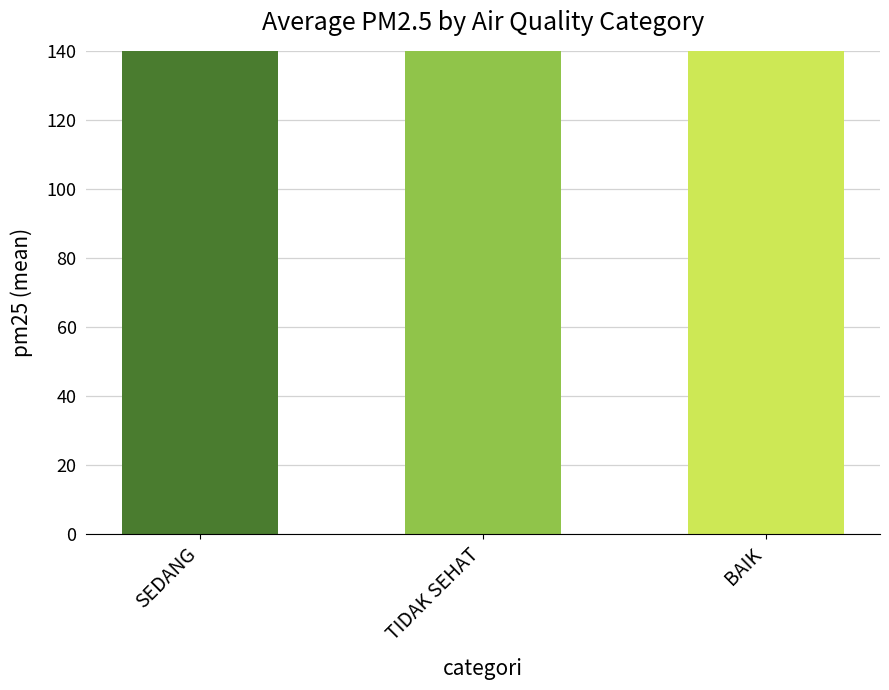

At which label does the data first exceed 87?

SEDANG